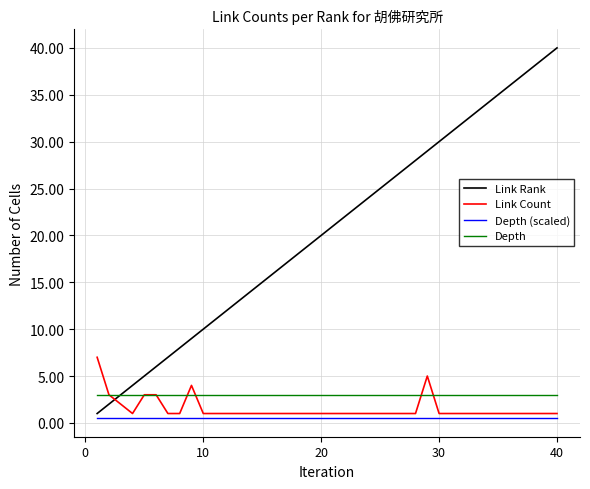

What is the minimum value for Link Rank?

1.0